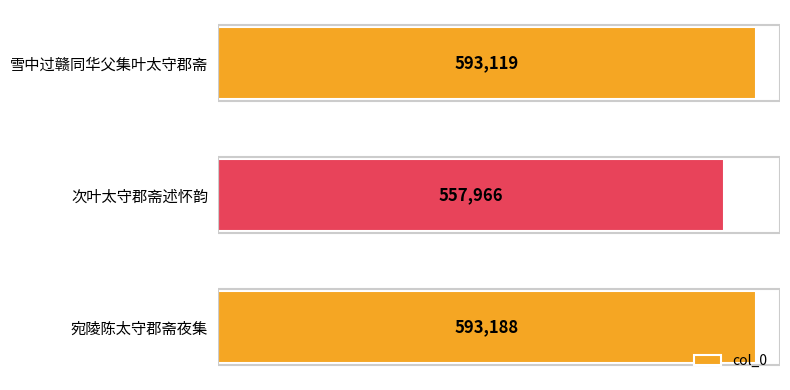

How many categories are shown in the chart?

3